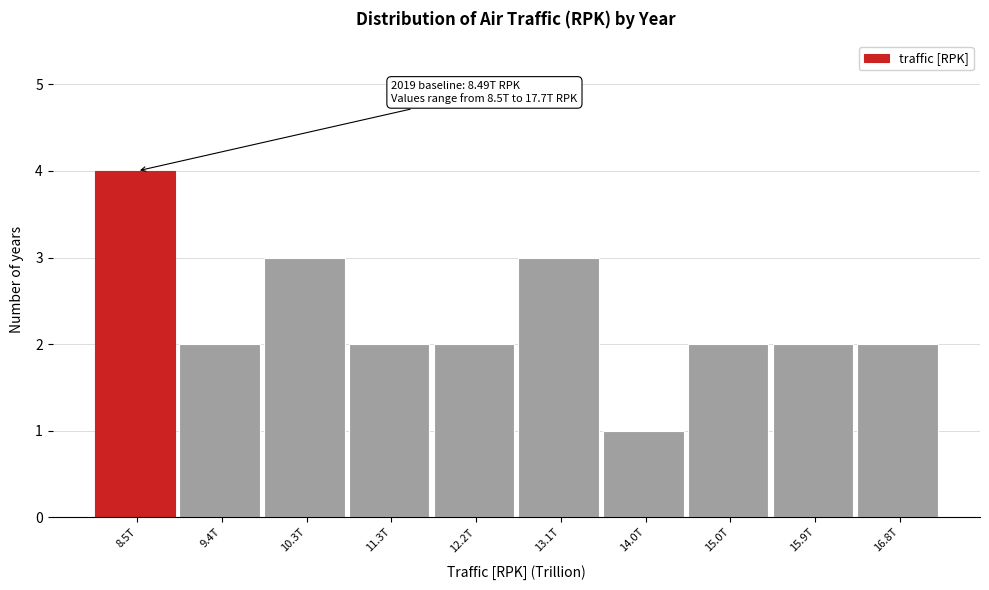

Reading left to right, what are all the values shown in this chart?

8.5T=4	9.4T=2	10.3T=3	11.3T=2	12.2T=2	13.1T=3	14.0T=1	15.0T=2	15.9T=2	16.8T=2